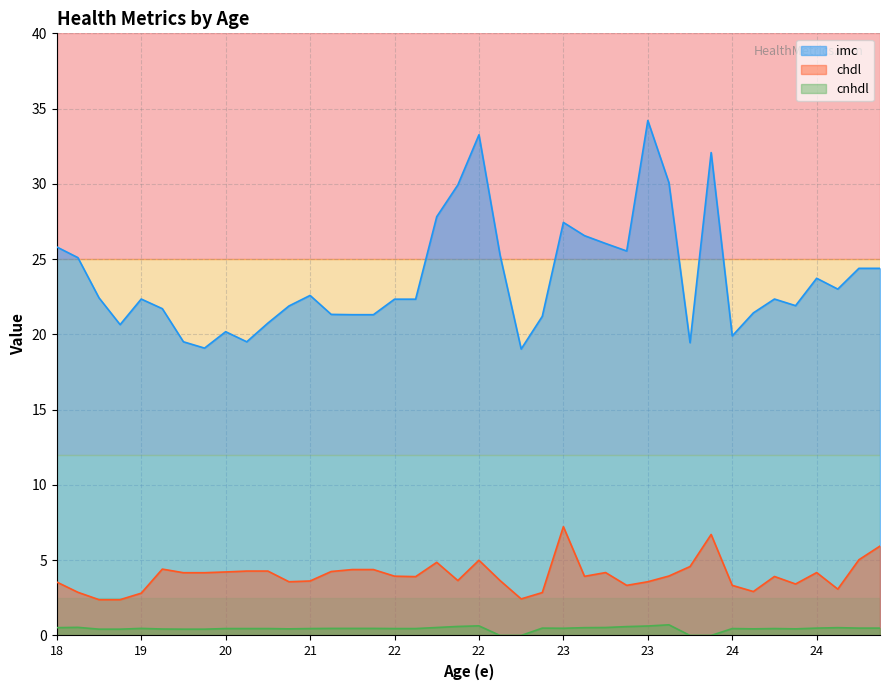

Is the value of cnhdl at 24 greater than the value of chdl at 22?

No